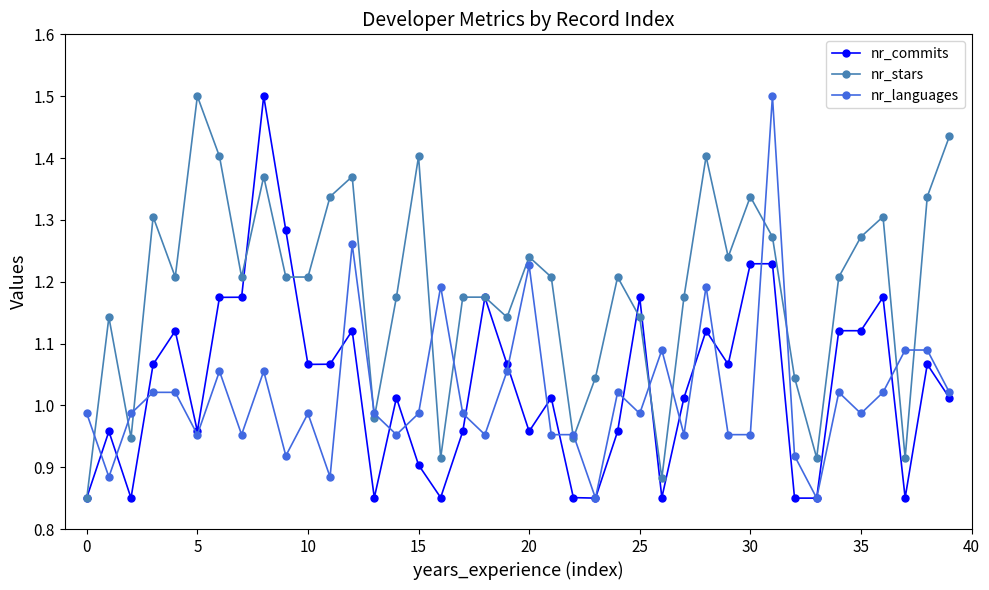

Which series has the largest total across all categories?

nr_stars